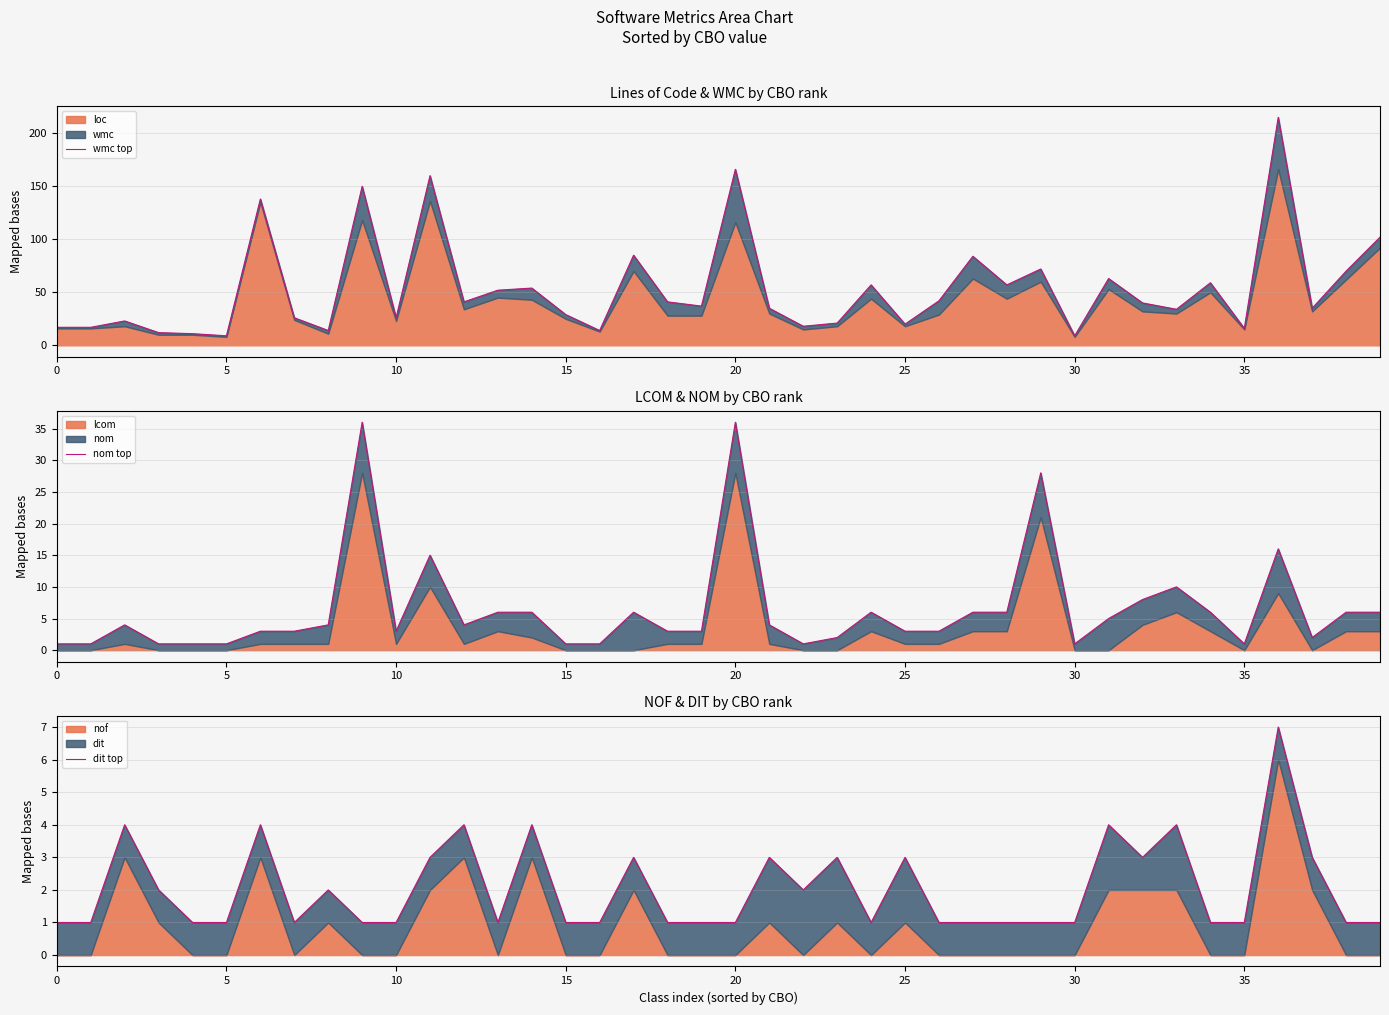

True or false: wmc top and dit top cross at least once.

False